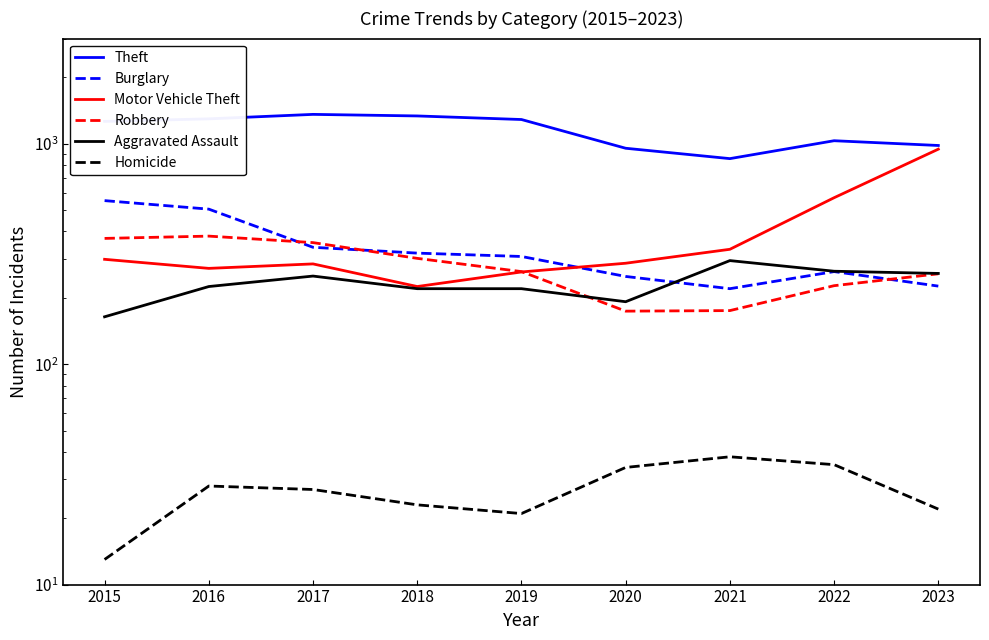

What is the difference between the second highest and second lowest values in the Aggravated Assault series?

72